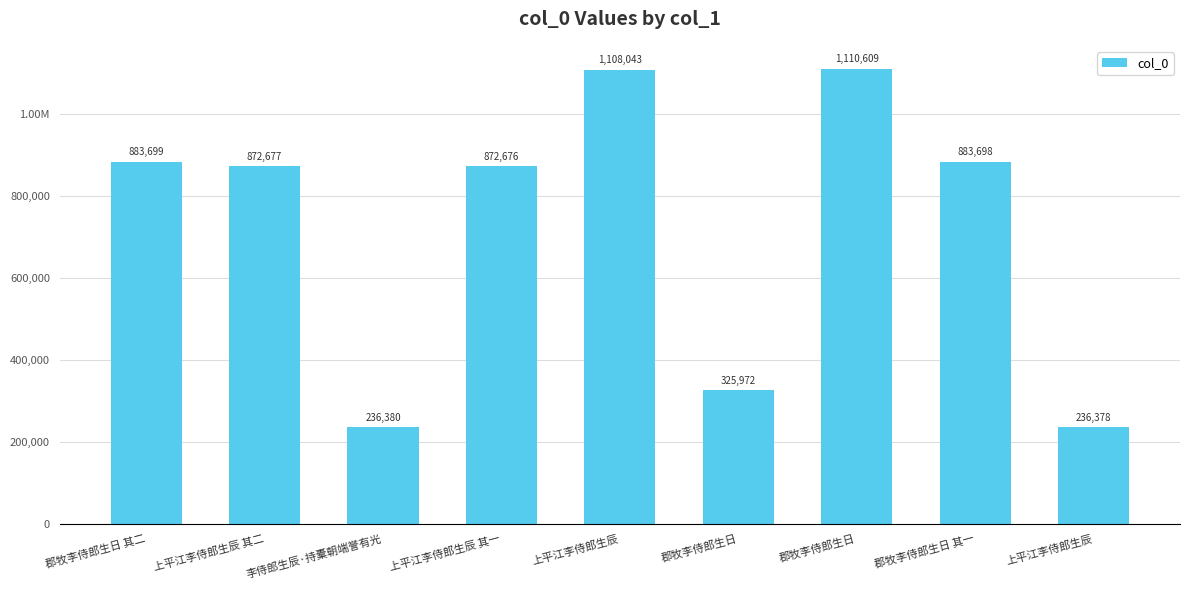

The chart shows a value of 490951 at 郡牧李侍郎生日 其二. True or false?

False